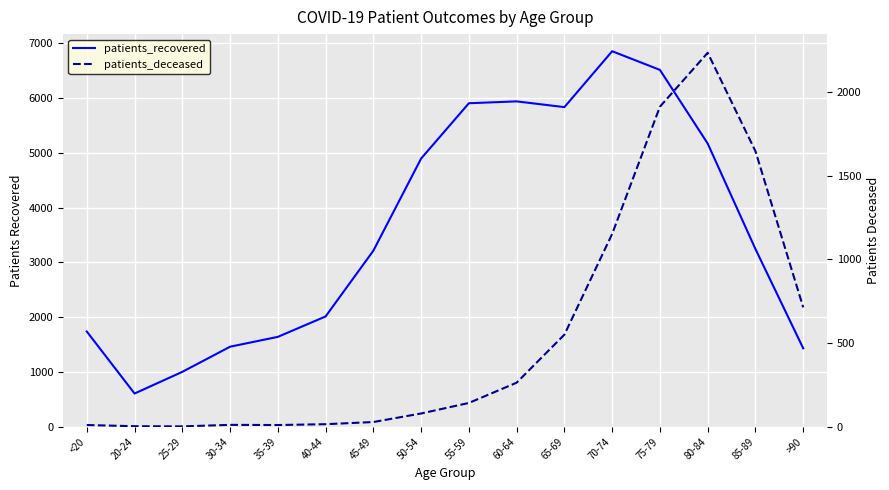

How many interior local peaks does the patients_recovered series have?

2